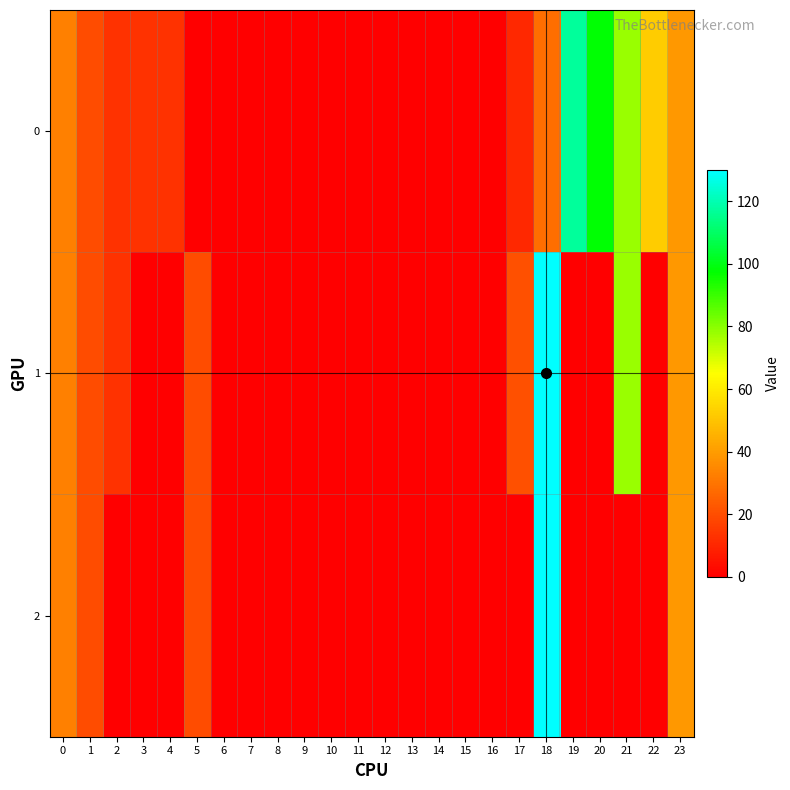

At how many categories does at least one series exceed 16?

10